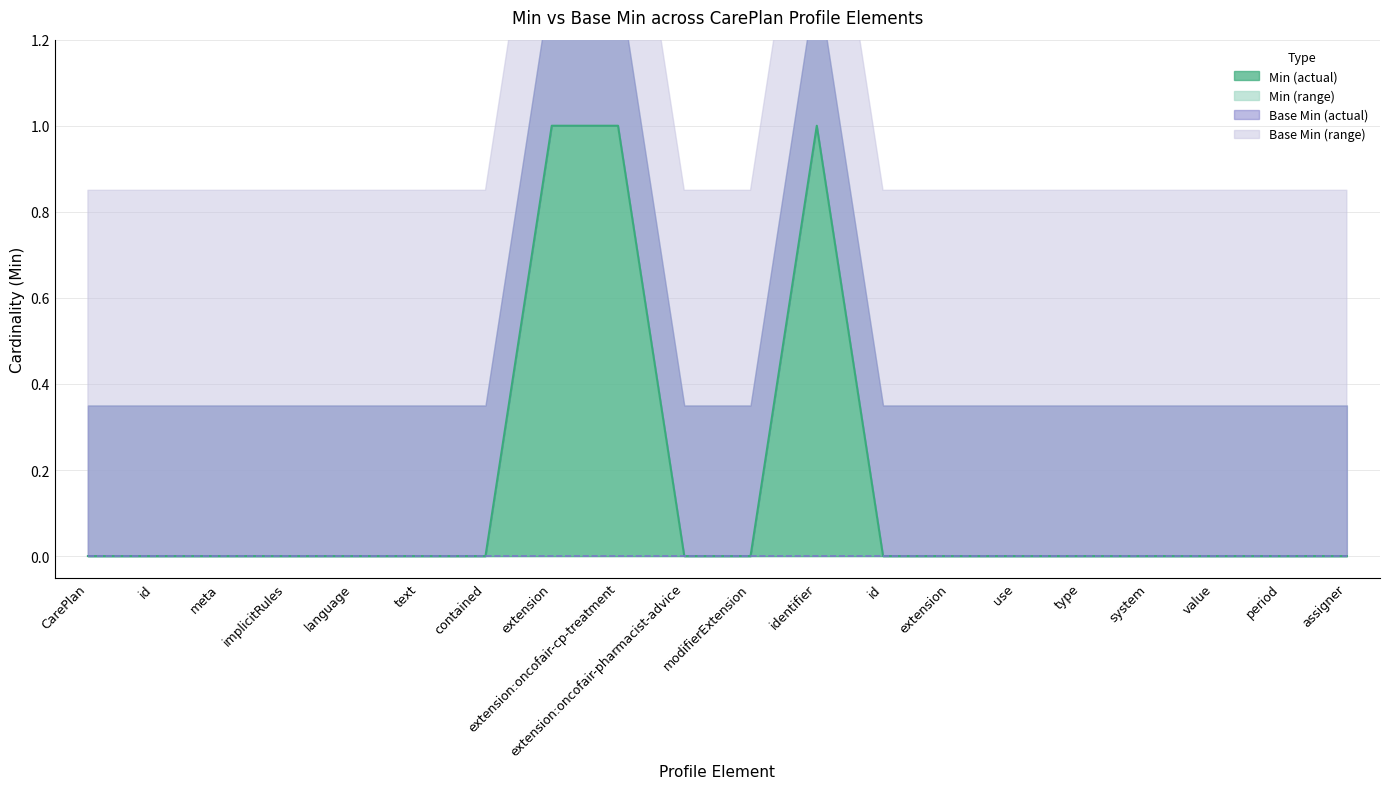

Which has a higher value, assigner or identifier?

identifier